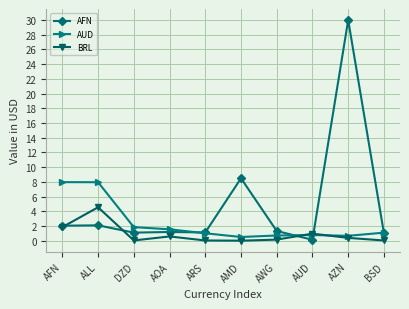

True or false: AFN and AUD cross at least once.

True